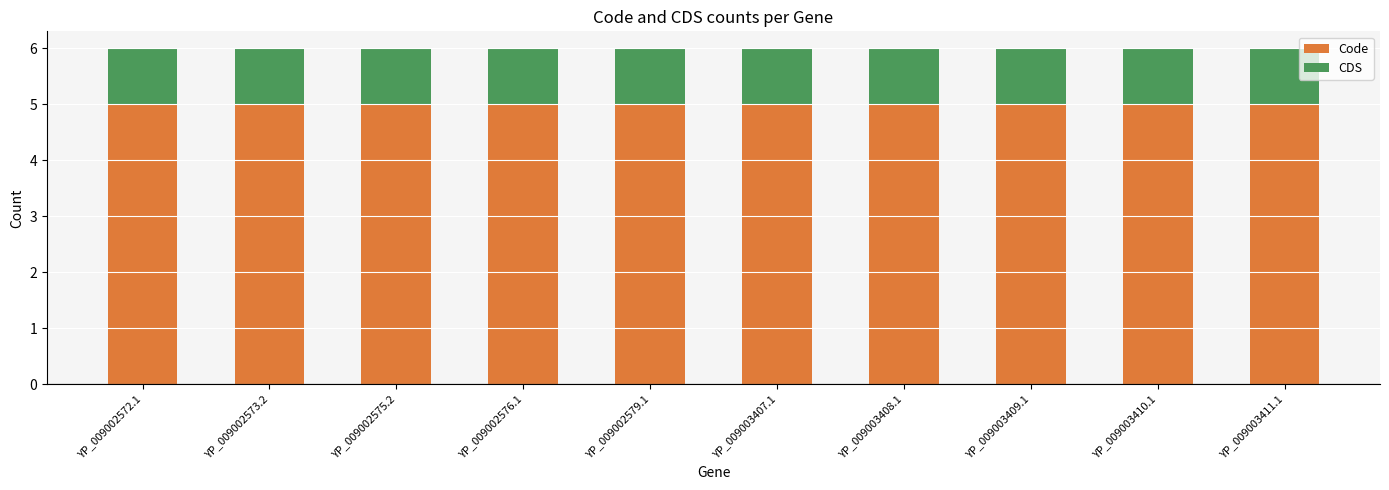

What is the sum of all Code values?

50